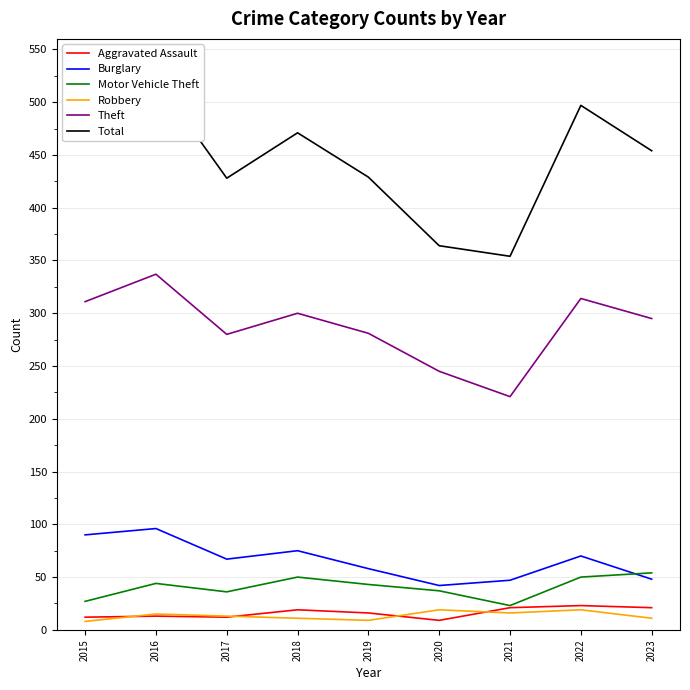

True or false: Aggravated Assault and Motor Vehicle Theft cross at least once.

False